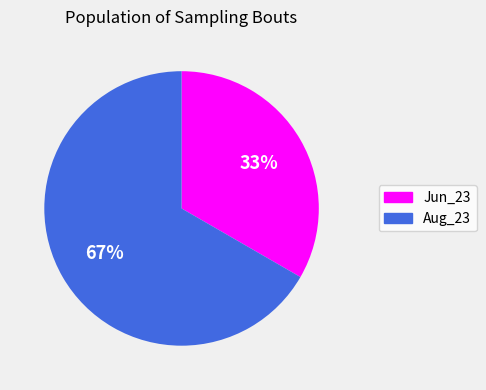

What percentage is the Aug_23 slice, to the nearest percent?

67%